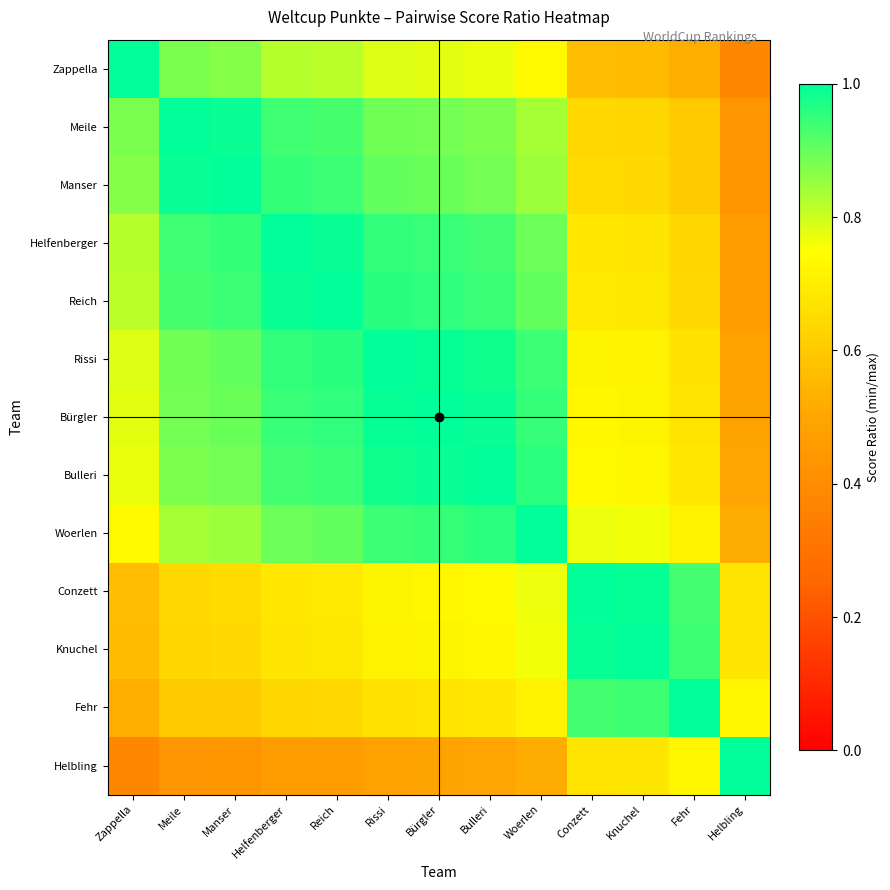

What is the difference between the highest and lowest values at Manser?

0.6